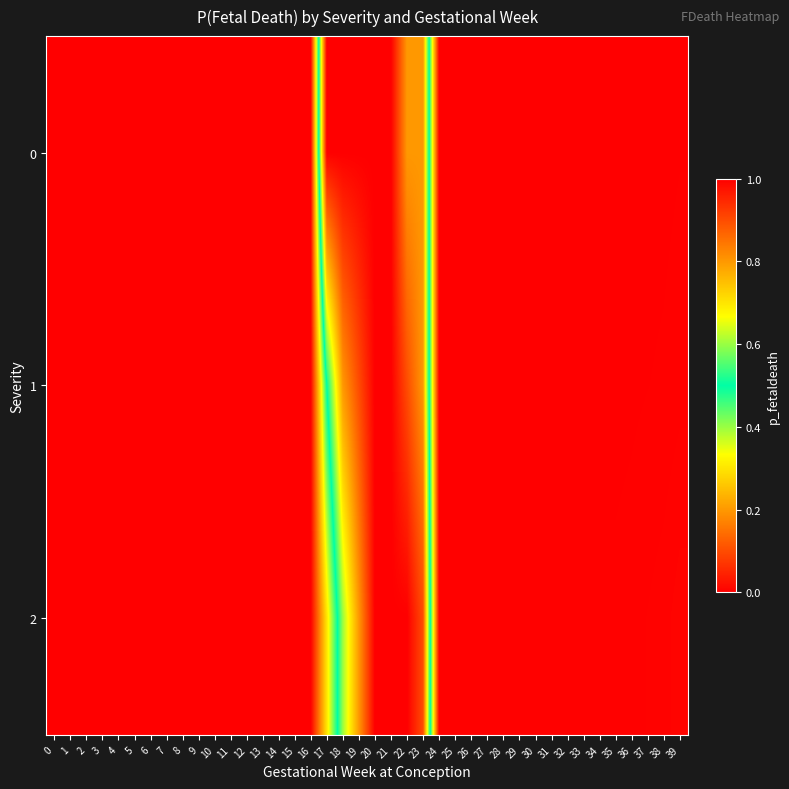

Count the number of categories in the chart.

40